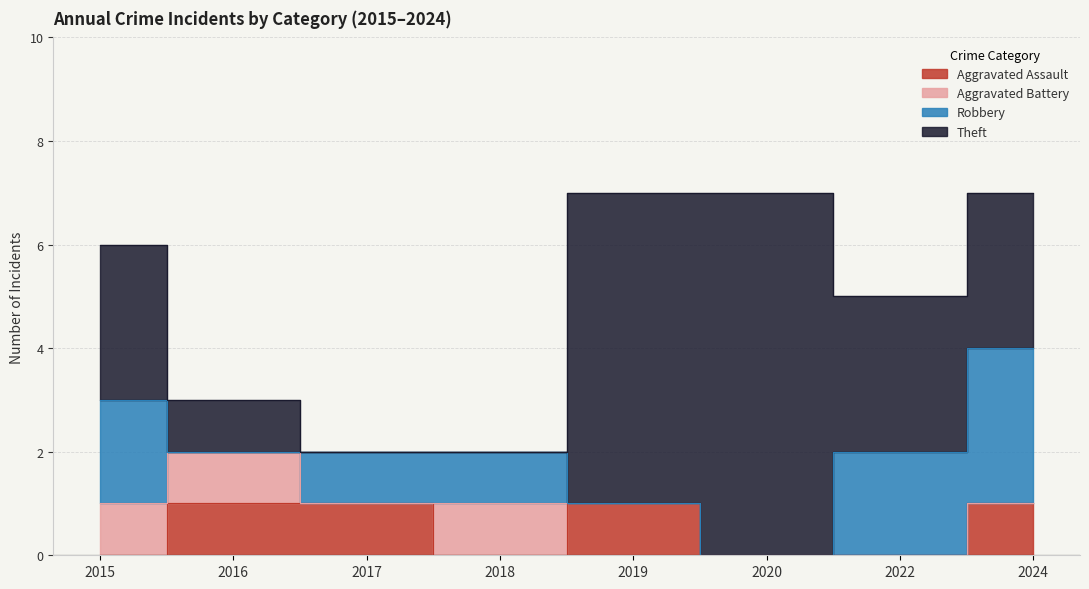

List the series in order of their peak value, lowest first.

Aggravated Assault, Aggravated Battery, Robbery, Theft